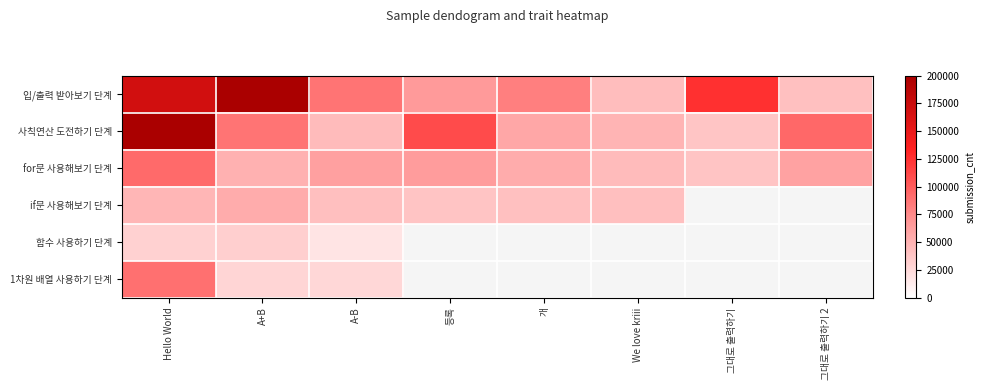

Is it true that 사칙연산 도전하기 단계 equals 151906.3 at A+B?

False